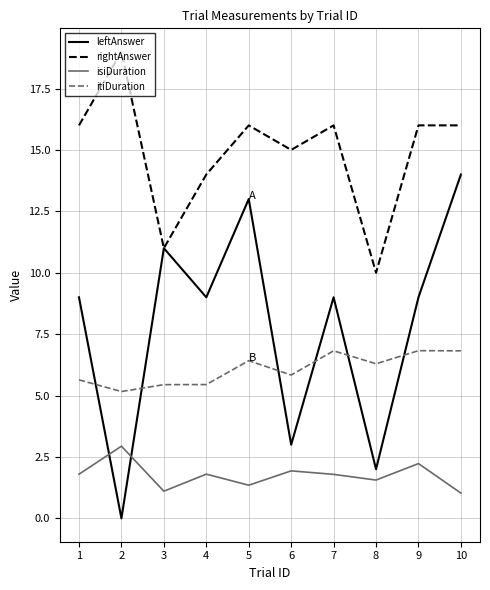

What is the minimum value for isiDuration?

1.0